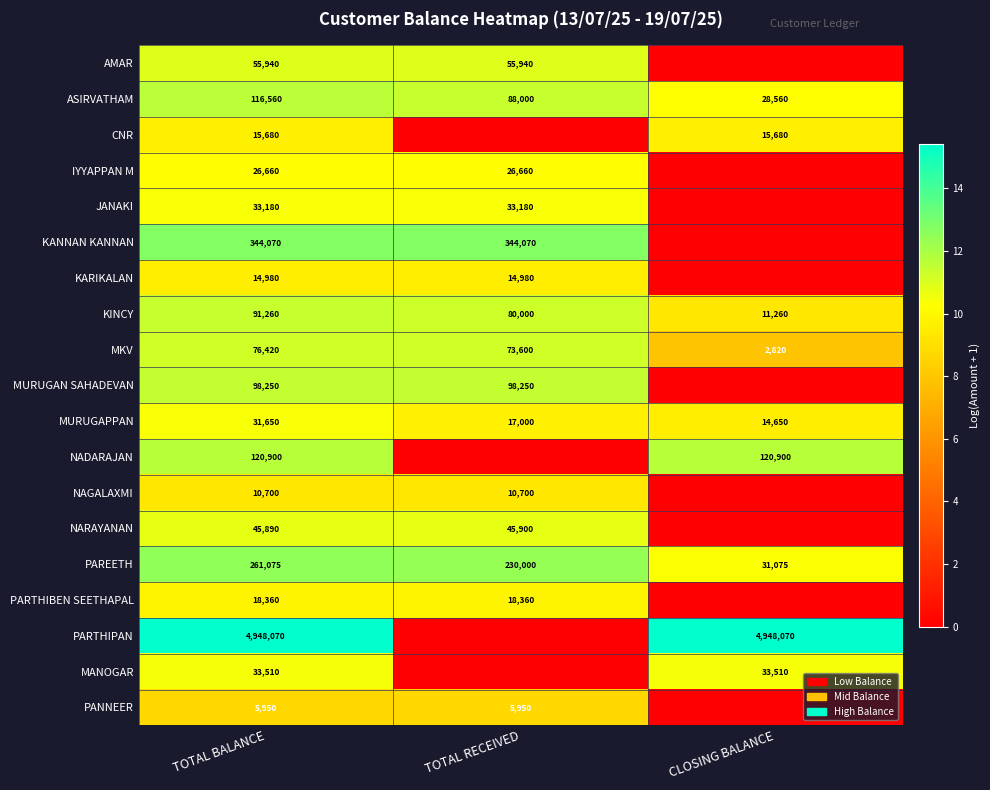

How many KINCY values are between 11260 and 91260?

3